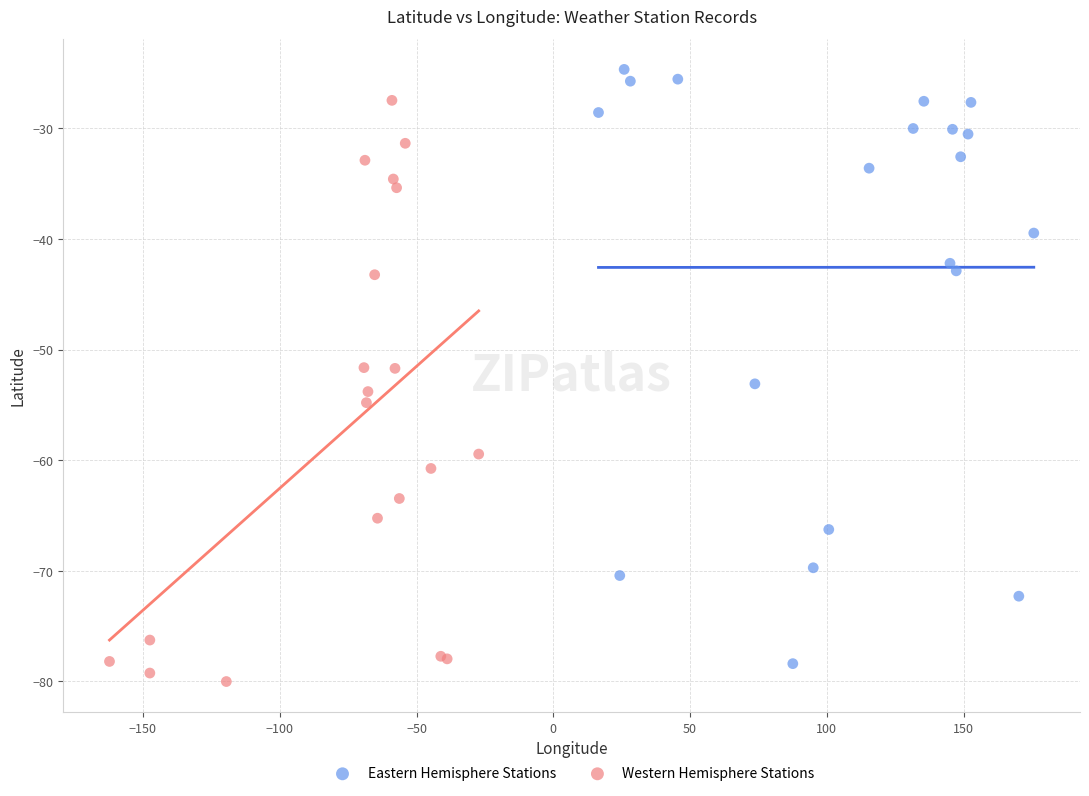

Which series contains the lowest Y value?

Western Hemisphere Stations